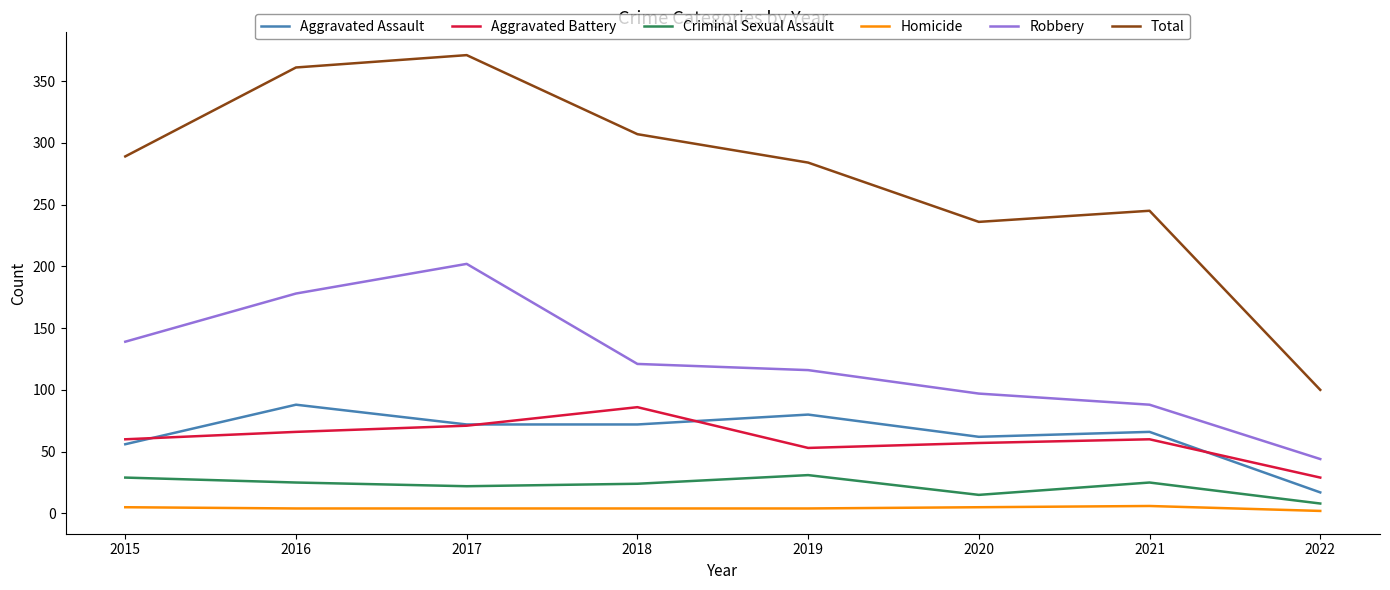

Does the chart display data point markers on the line(s)?

No